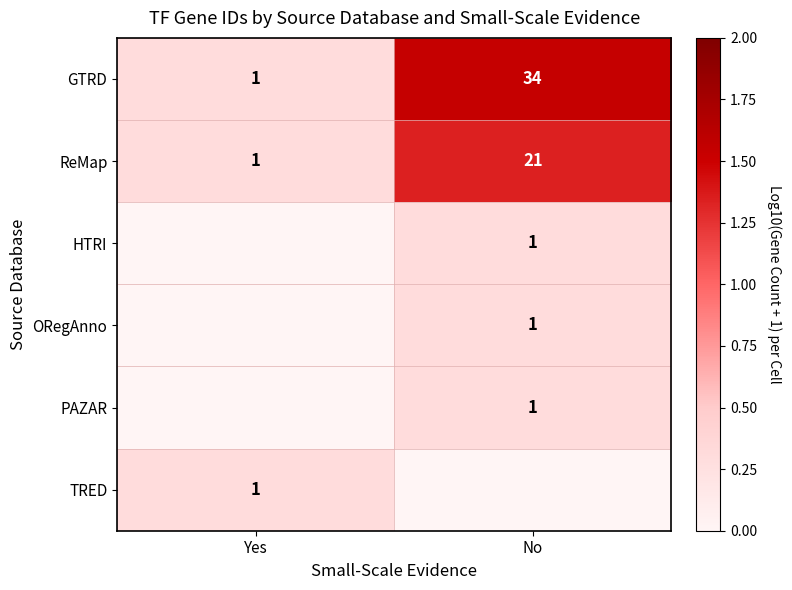

What is the difference between the maximum and minimum values in the GTRD series?

33